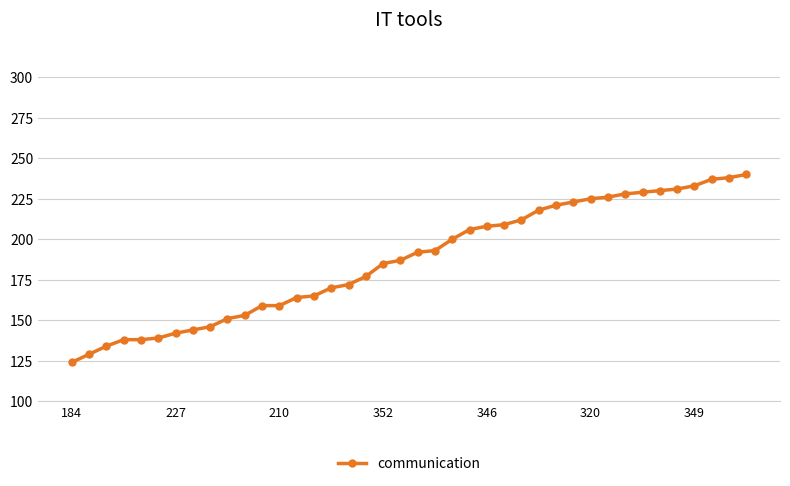

What is the value of the 40th point from the left?

240